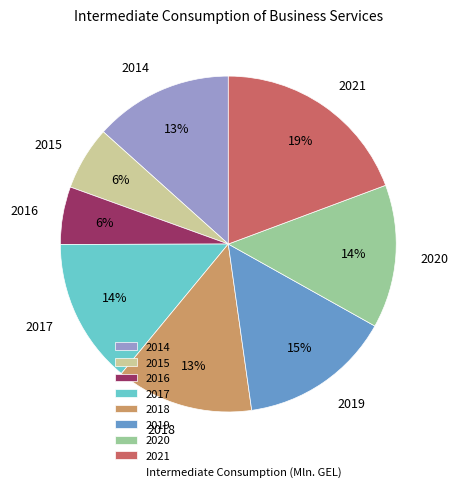

To the nearest percent, what percentage of the pie is 2018?

13%